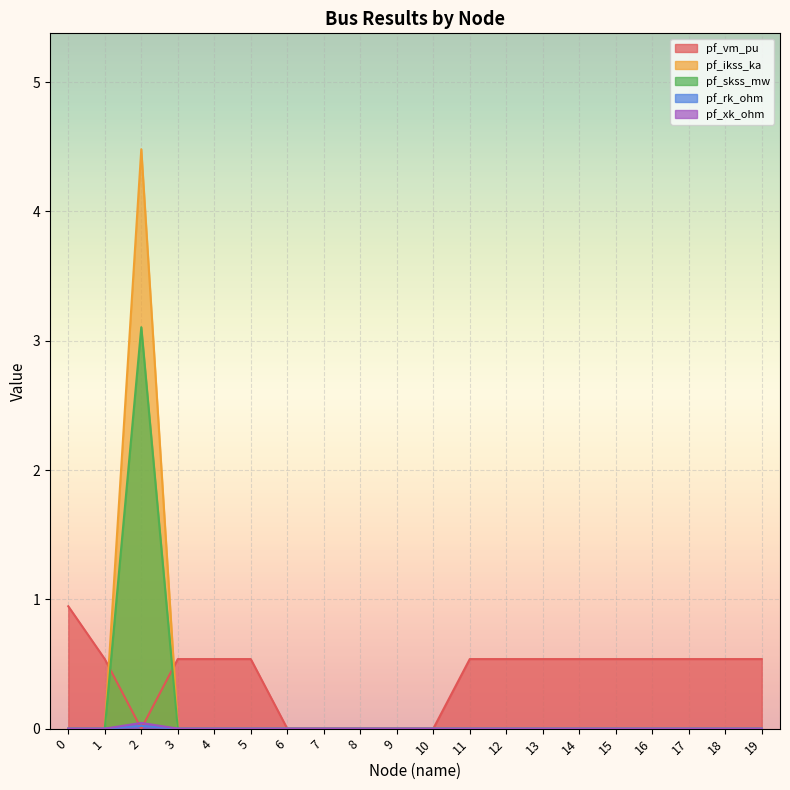

How many values in the pf_skss_mw series exceed 0?

1